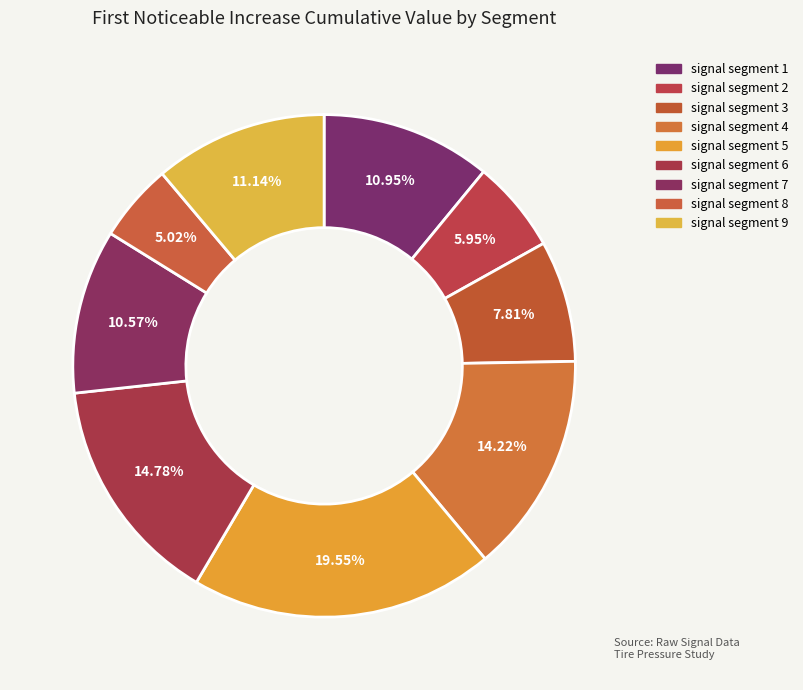

Which has a higher value, signal segment 6 or signal segment 4?

signal segment 6